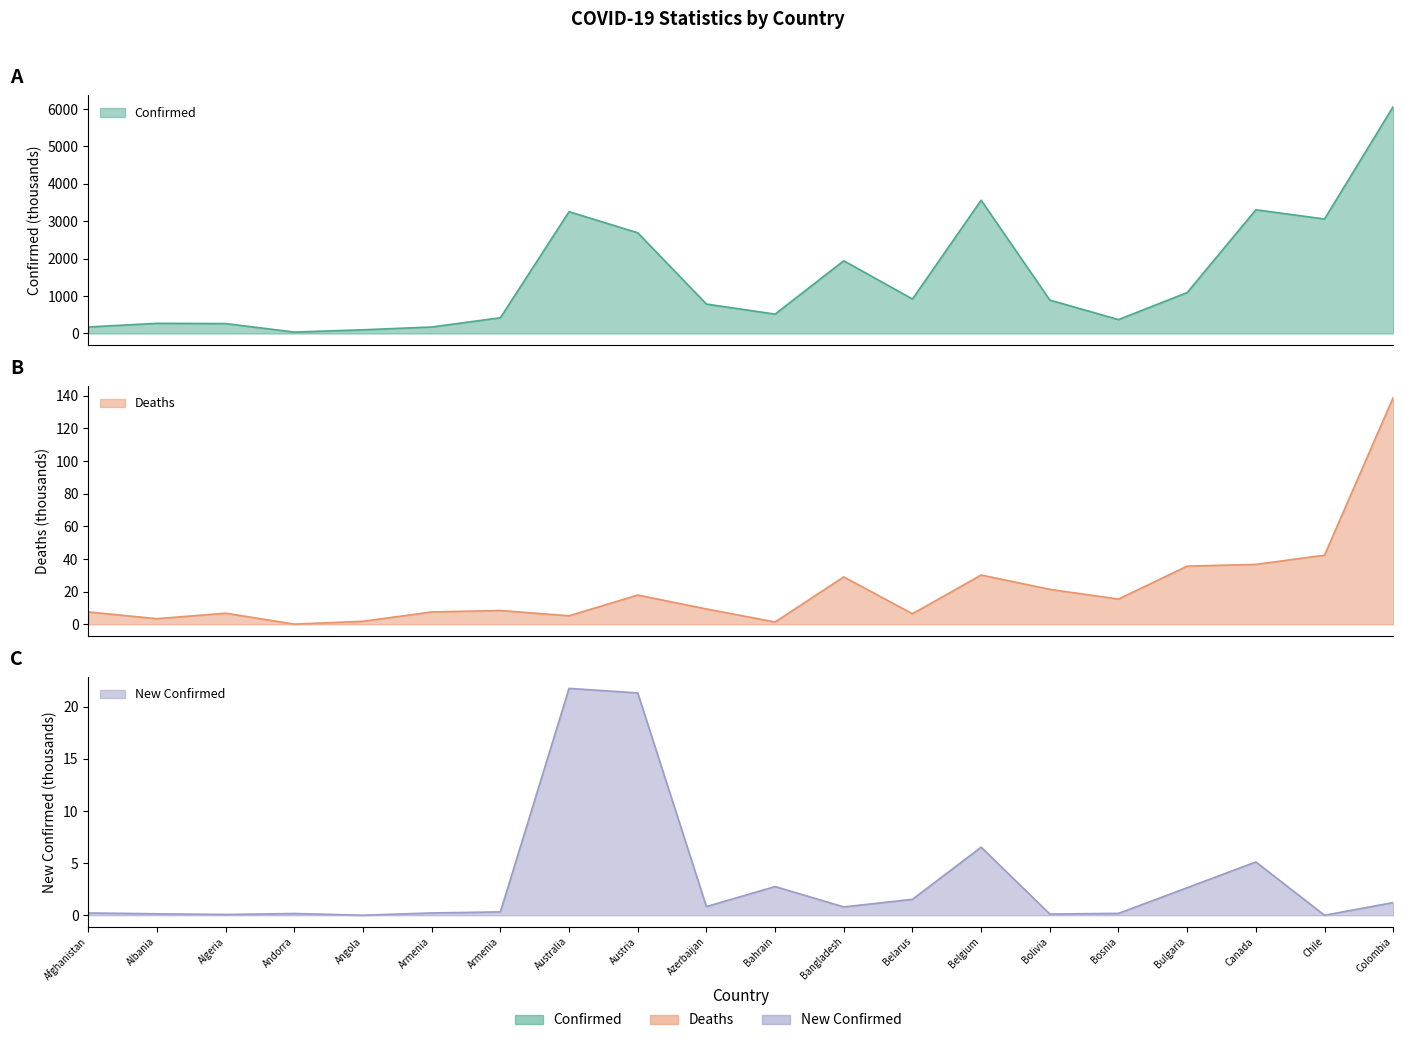

What is the label of the 8th point from the right?

Belarus